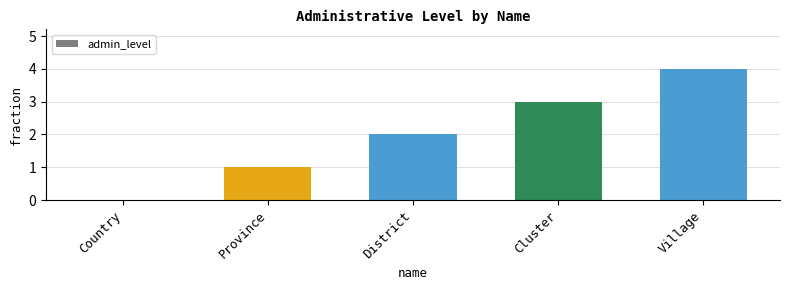

How many values are above zero?

4